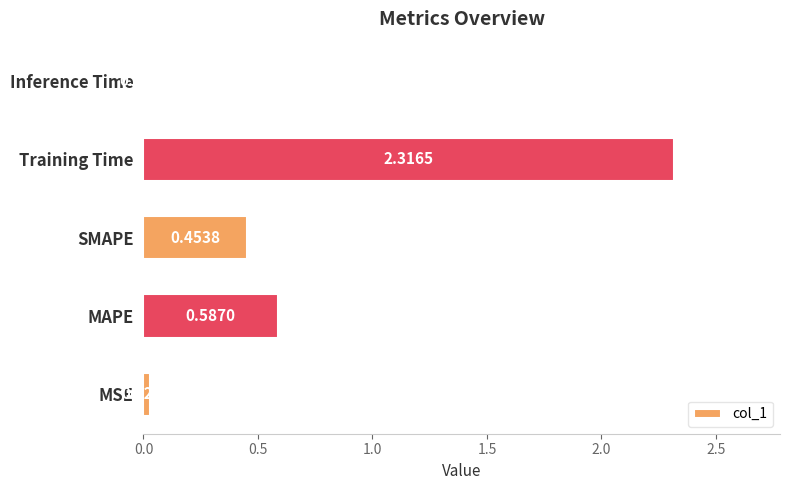

Which has a higher value, SMAPE or Inference Time?

SMAPE